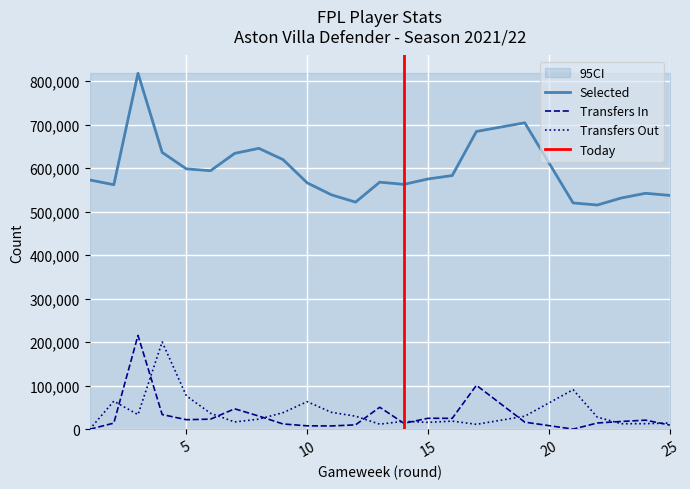

What is the sum of all transfers_out values?

888349